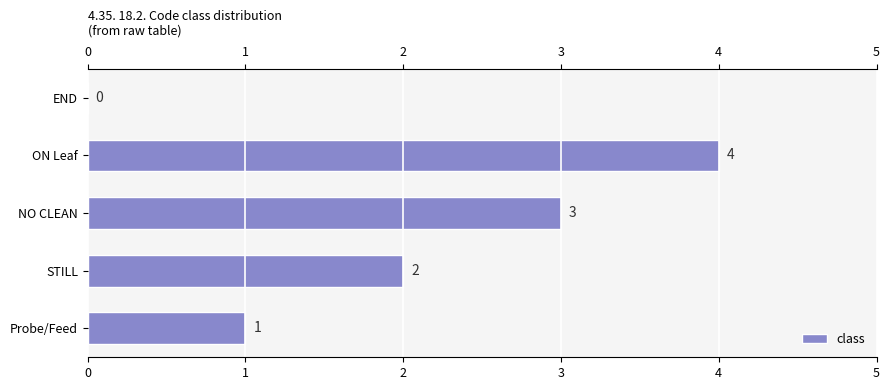

Approximately how many times larger is the value at NO CLEAN compared to STILL?

1.5